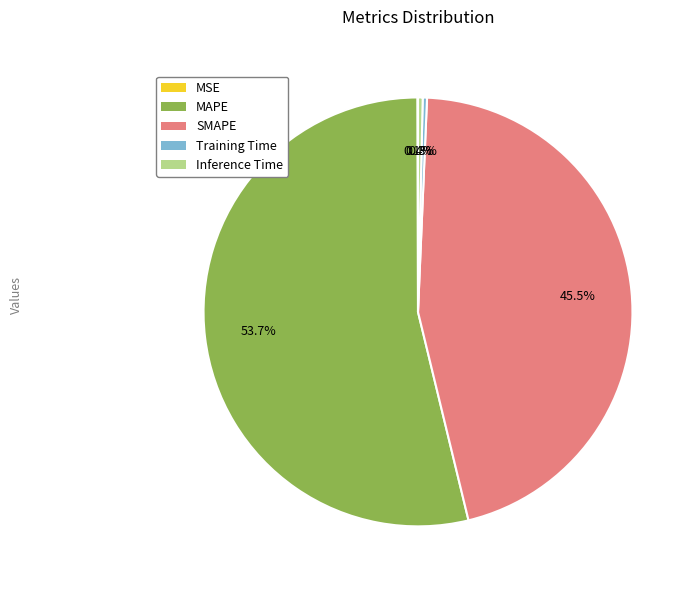

Which category has the biggest portion of the pie?

MAPE